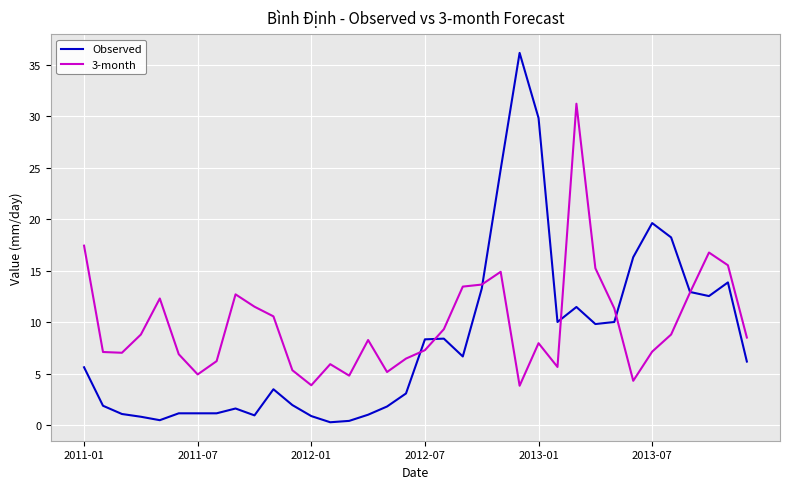

List the series in order of their peak value, lowest first.

3-month, Observed